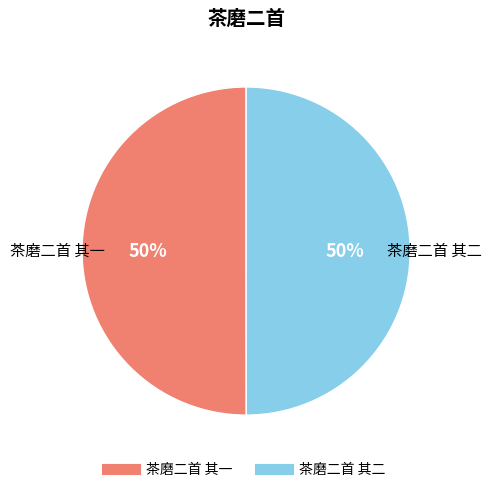

What is the ratio of the value at 茶磨二首 其二 to the value at 茶磨二首 其一?

1.0